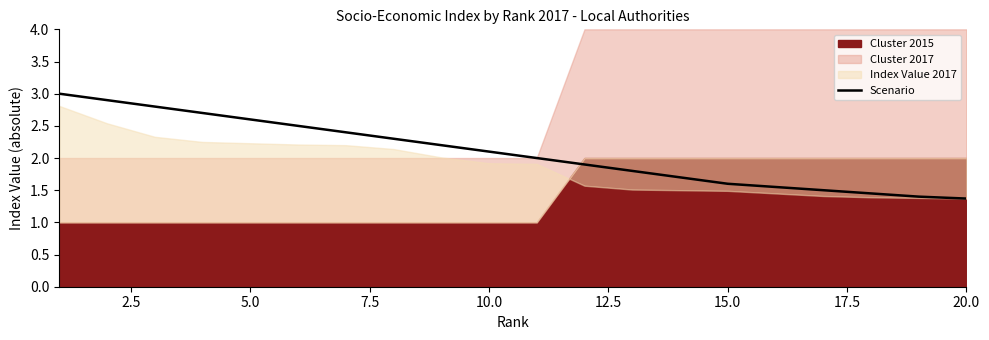

What is the highest value of the Scenario series?

3.0